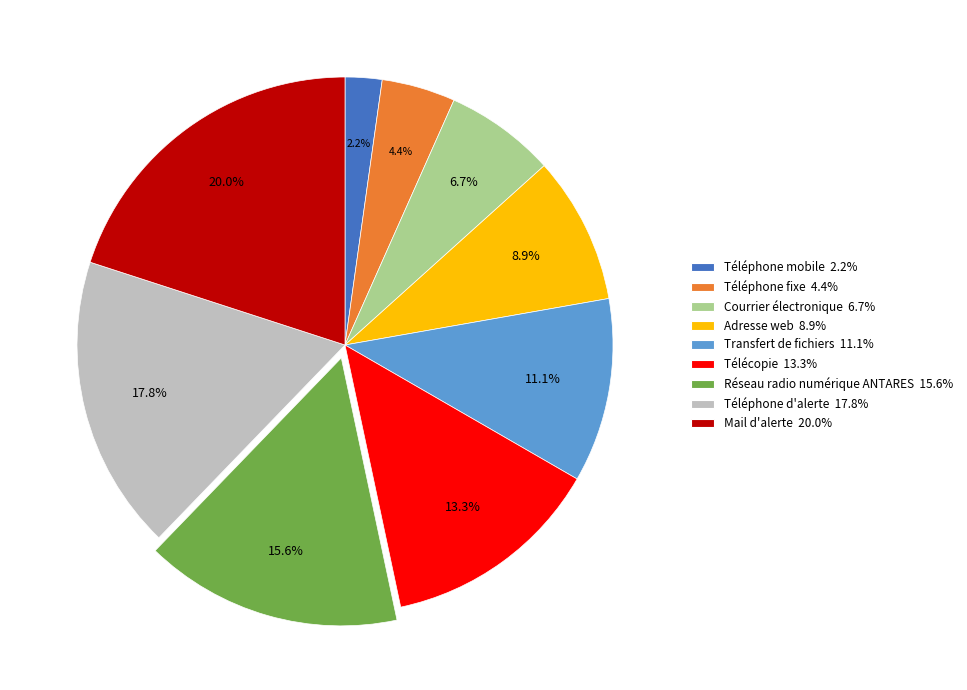

What portion of the pie excludes Télécopie?

86.7%